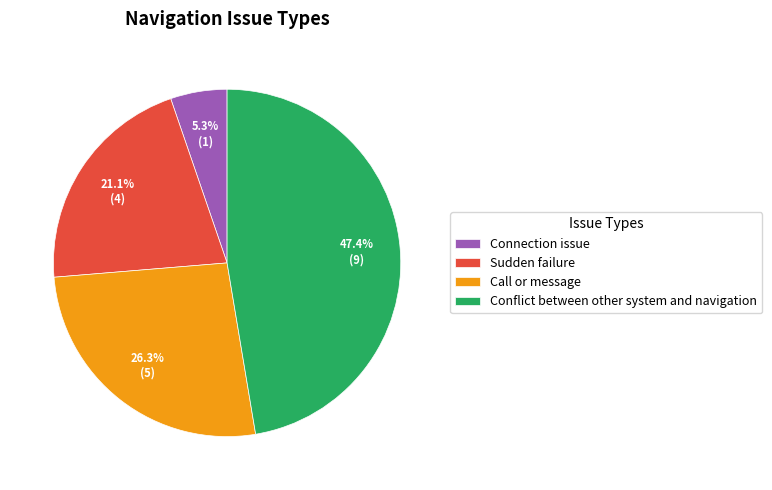

Rank the categories by value from lowest to highest.

Connection issue, Sudden failure, Call or message, Conflict between other system and navigation